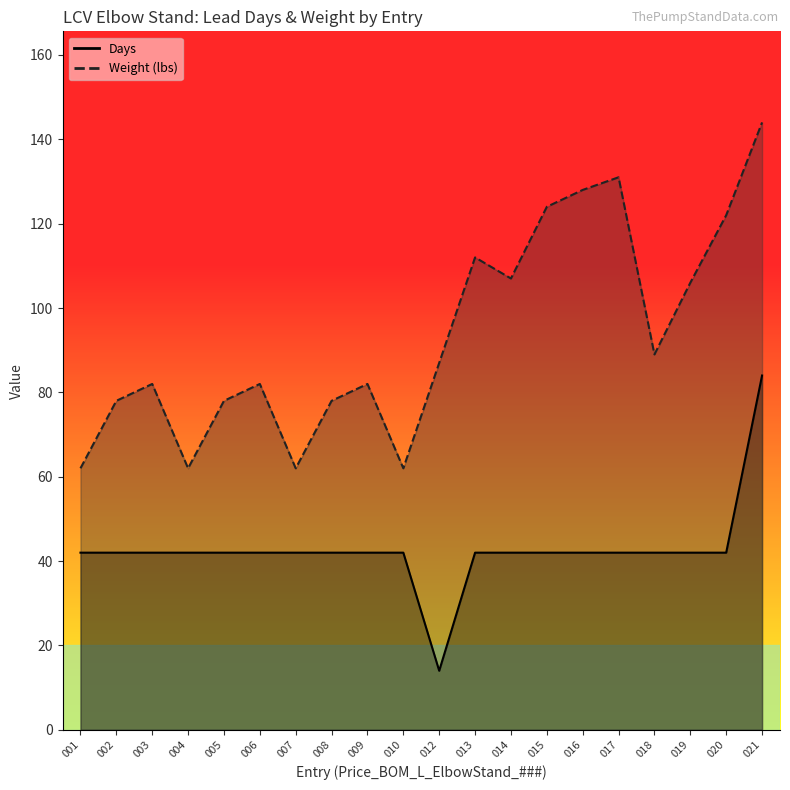

Where does the Days series first go above 42?

021